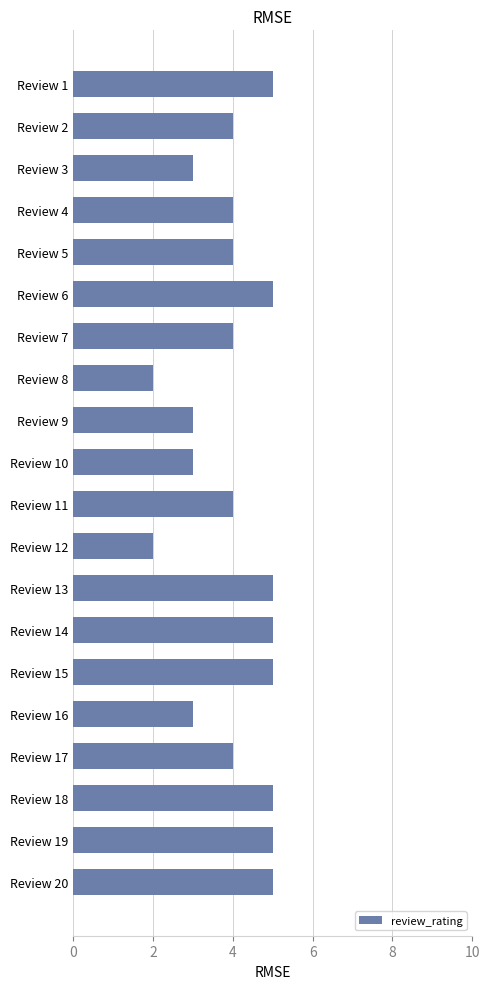

What is the average value?

4